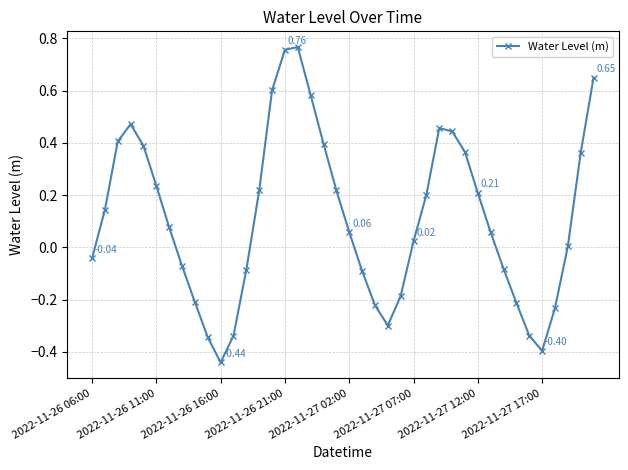

How many interior local peaks (higher than both neighbors) does the data have?

3